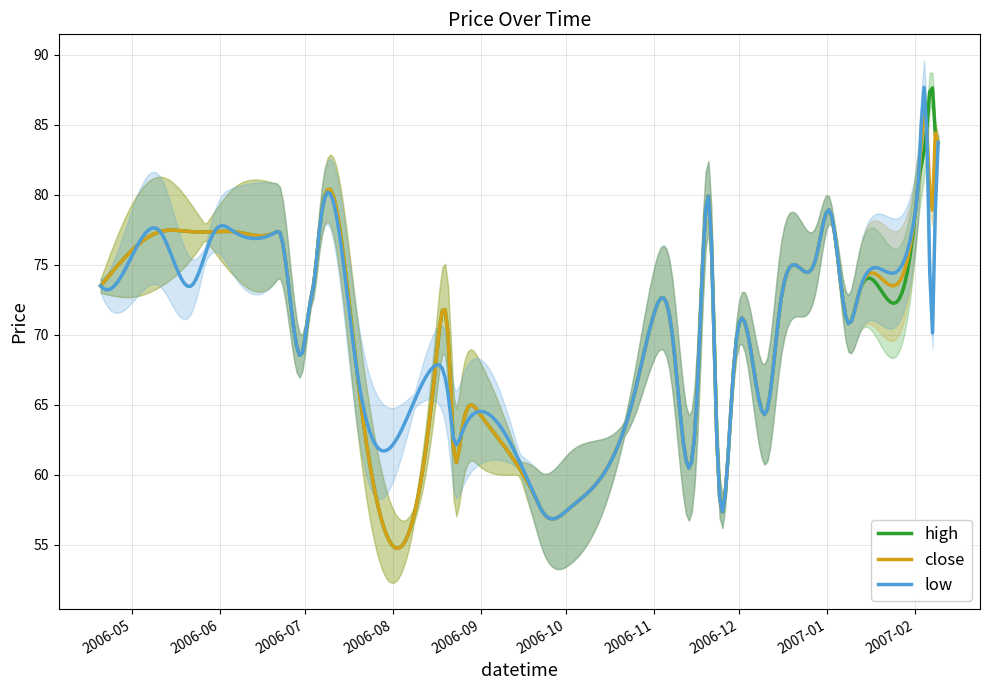

What is the label of the 10th point from the right?

2006-12-28